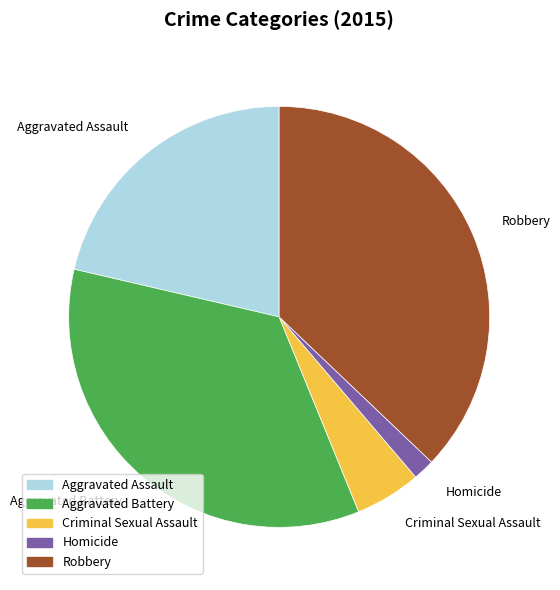

Combined, do Aggravated Battery and Aggravated Assault account for over 50%?

Yes